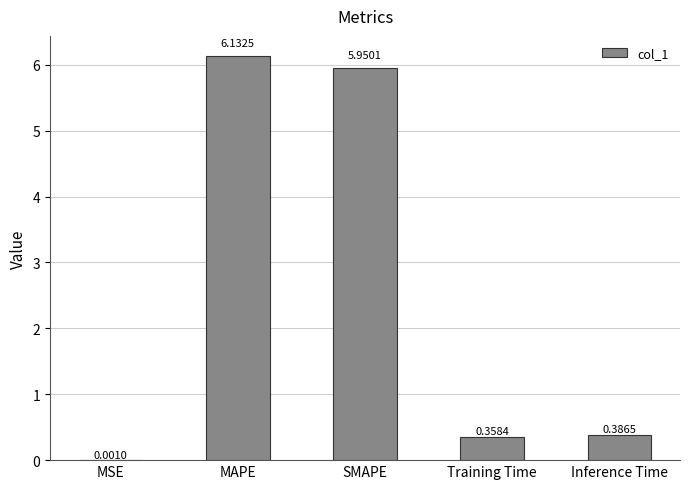

At which category does the chart reach its peak across all series?

MAPE